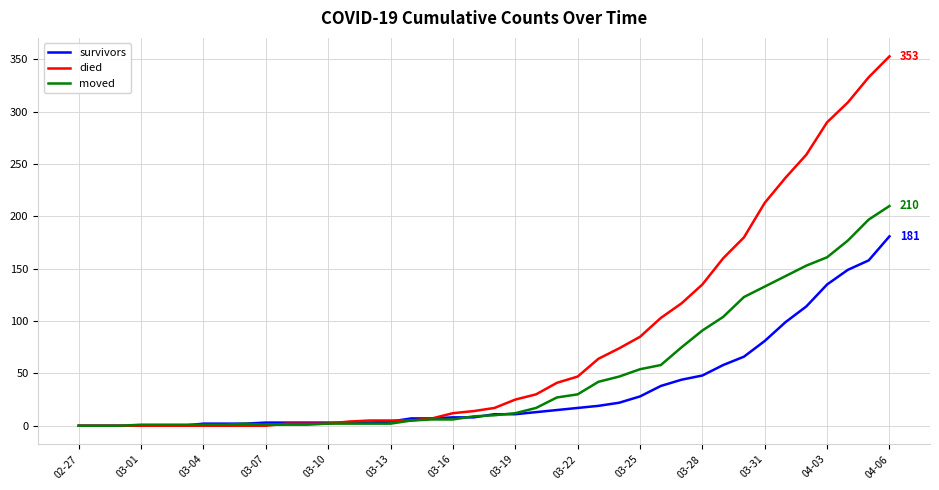

Which series has the largest total across all categories?

died